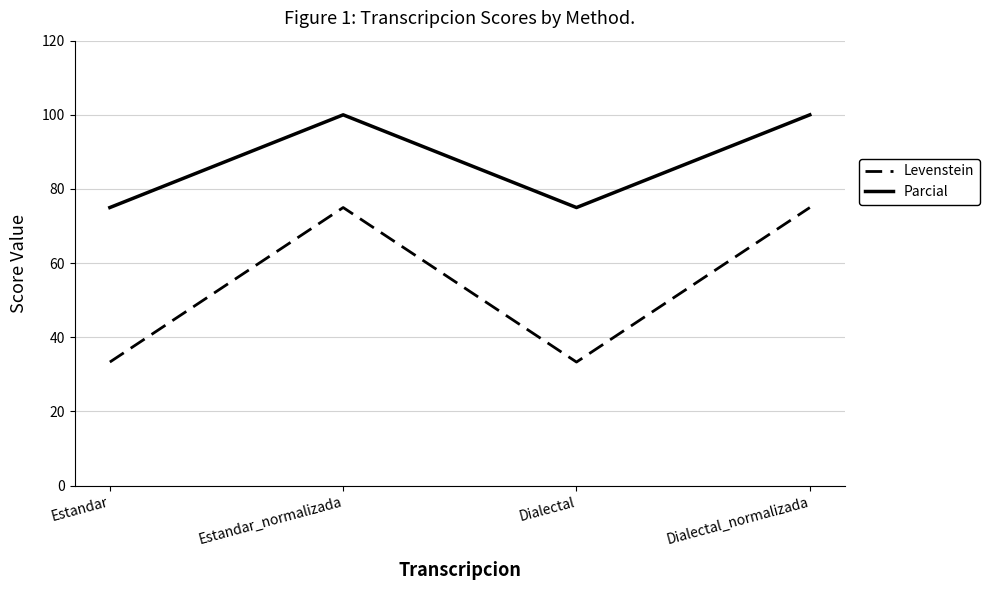

What is the spread (max minus min) of values at Dialectal_normalizada?

25.0